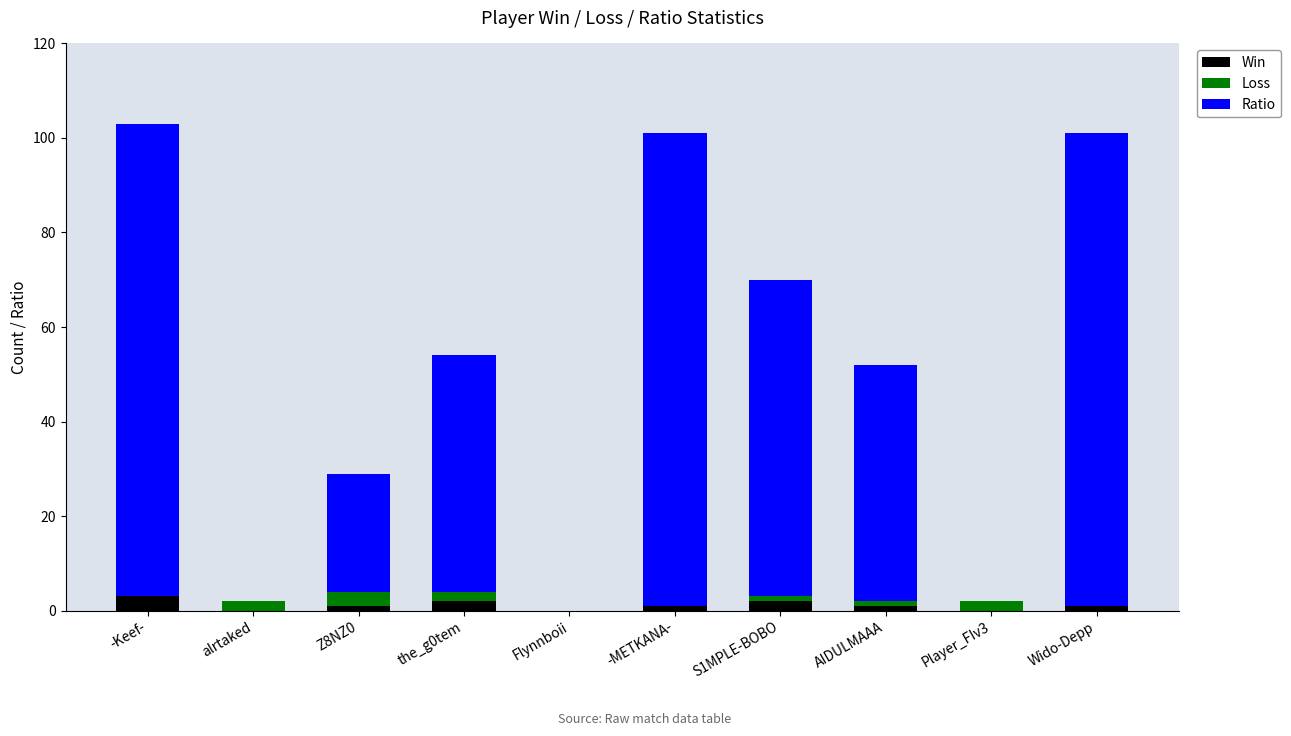

What is the total value across all series at -Keef-?

103